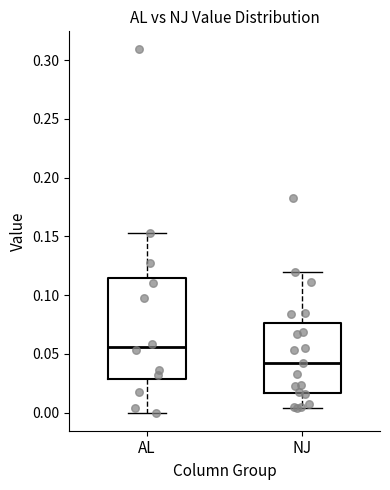

Comparing the boxes themselves (not the whiskers), which one is the tallest?

AL